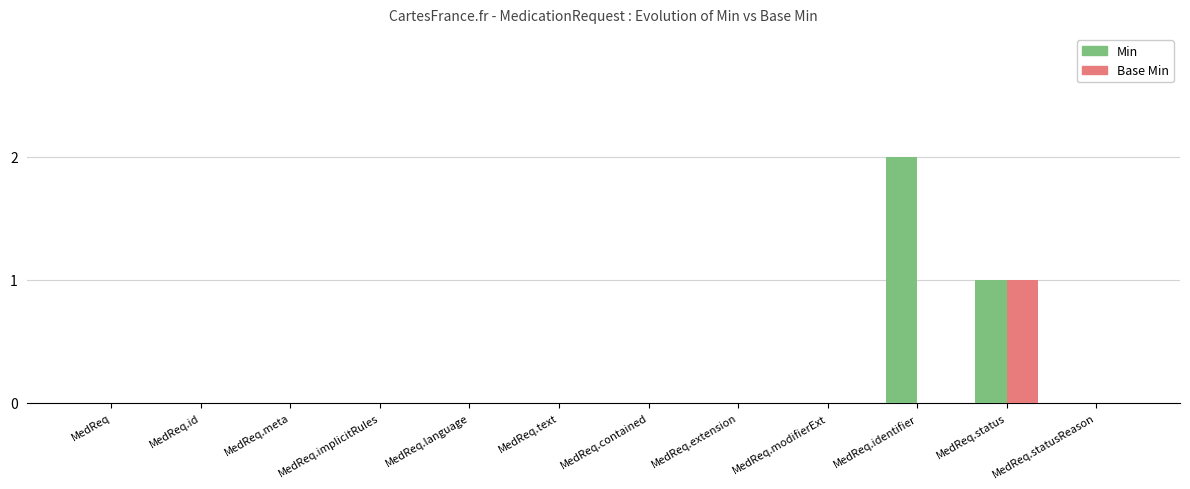

At which label does Min reach its peak?

MedReq.identifier